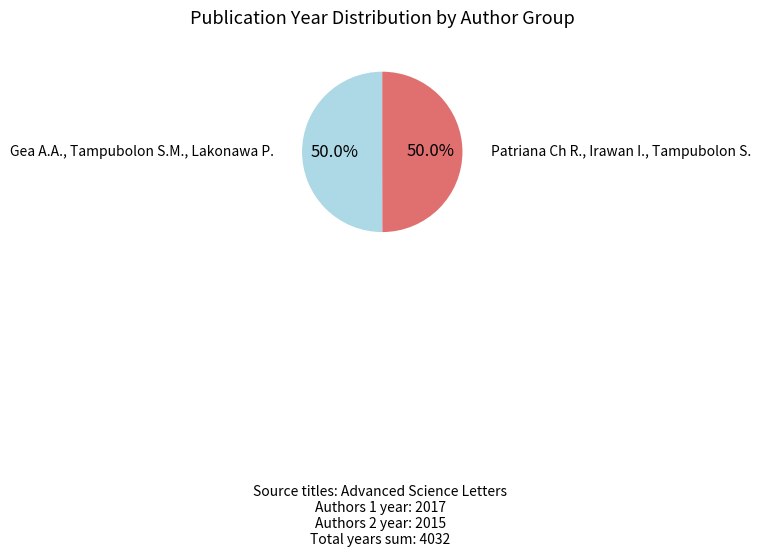

Approximately how many times larger is the value at Patriana Ch R., Irawan I., Tampubolon S. compared to Gea A.A., Tampubolon S.M., Lakonawa P.?

1.0